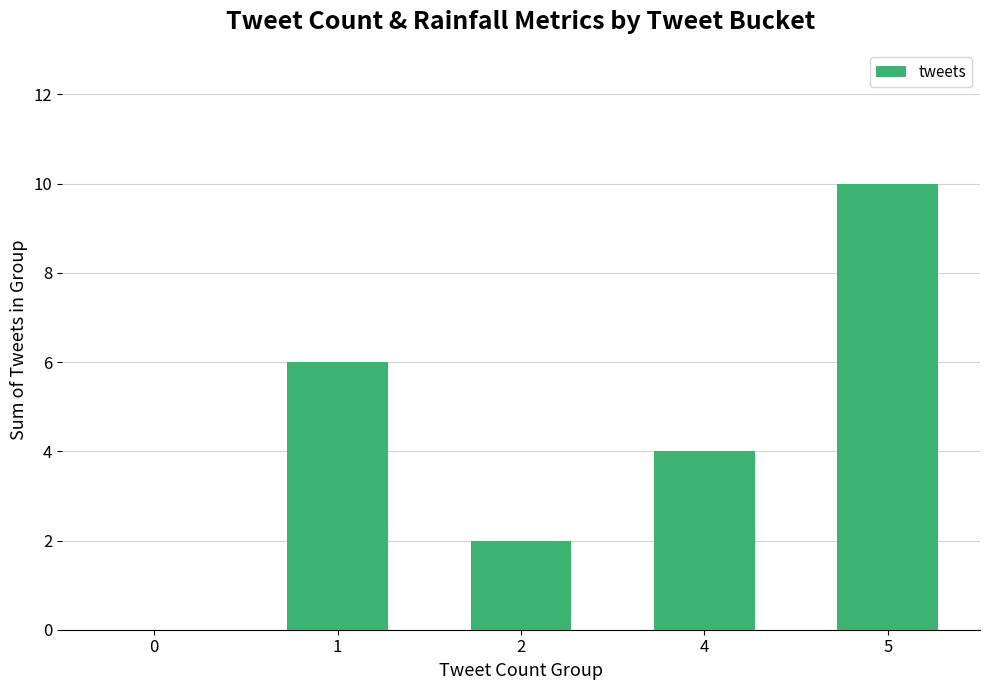

Between 1 and 0, which is larger?

1